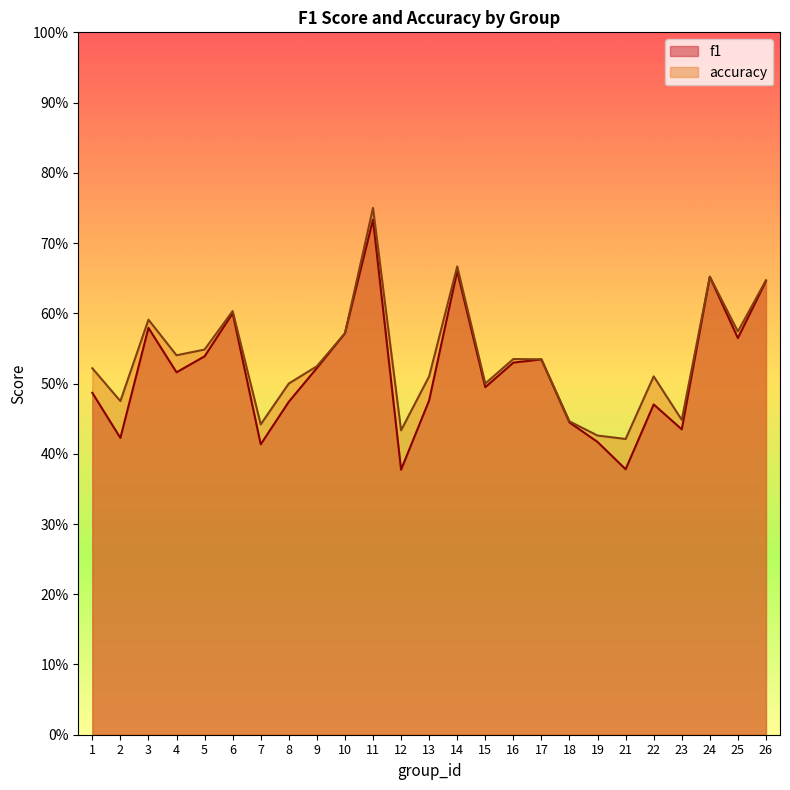

Which has a higher value, 26 or 5?

26